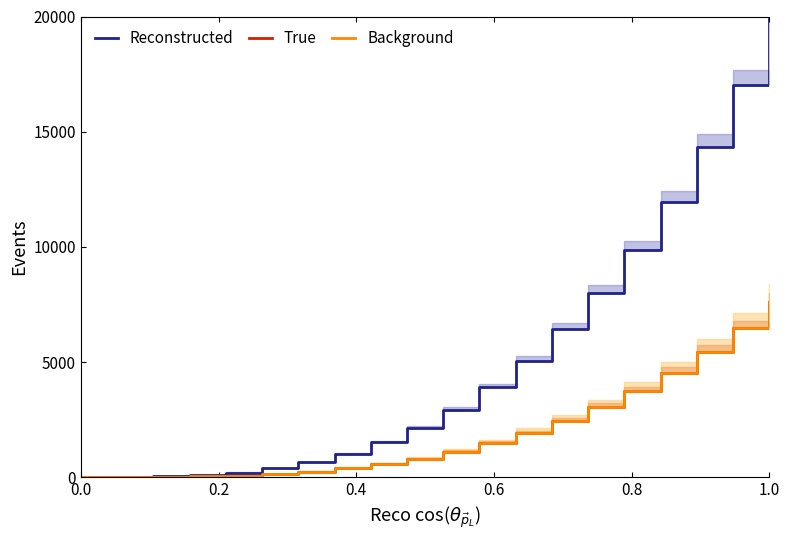

True or false: Background has more than 0 interior local peaks.

False